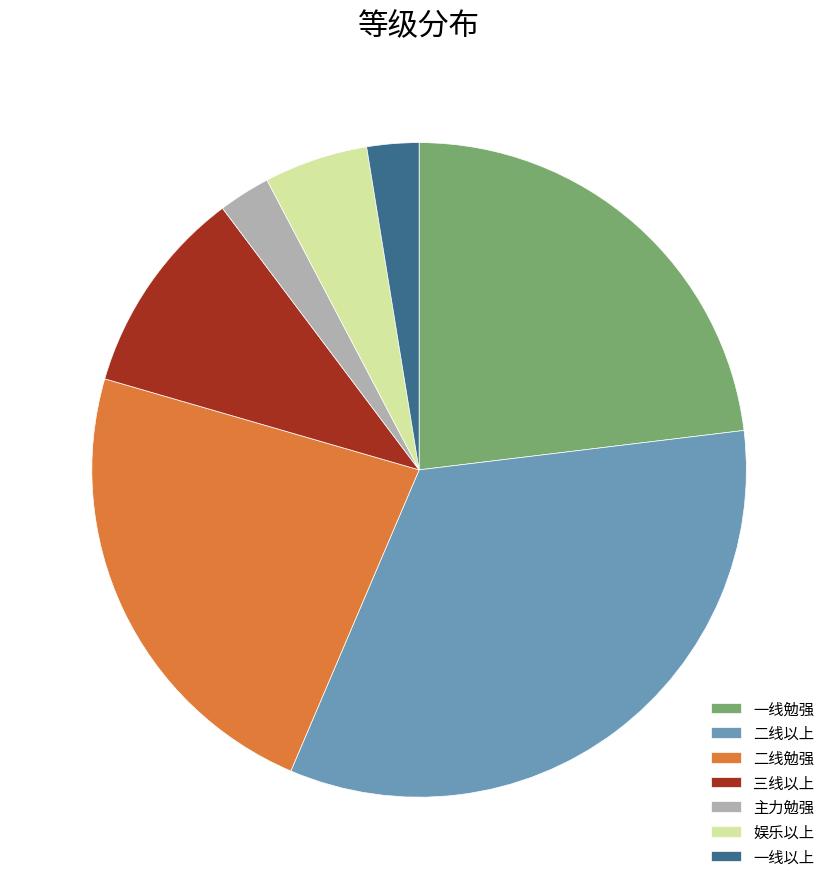

Is 三线以上 the majority of the pie?

No